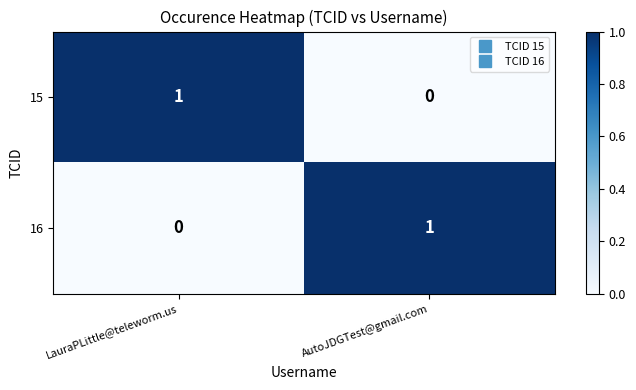

The value of 16 at AutoJDGTest@gmail.com is 2. True or false?

False